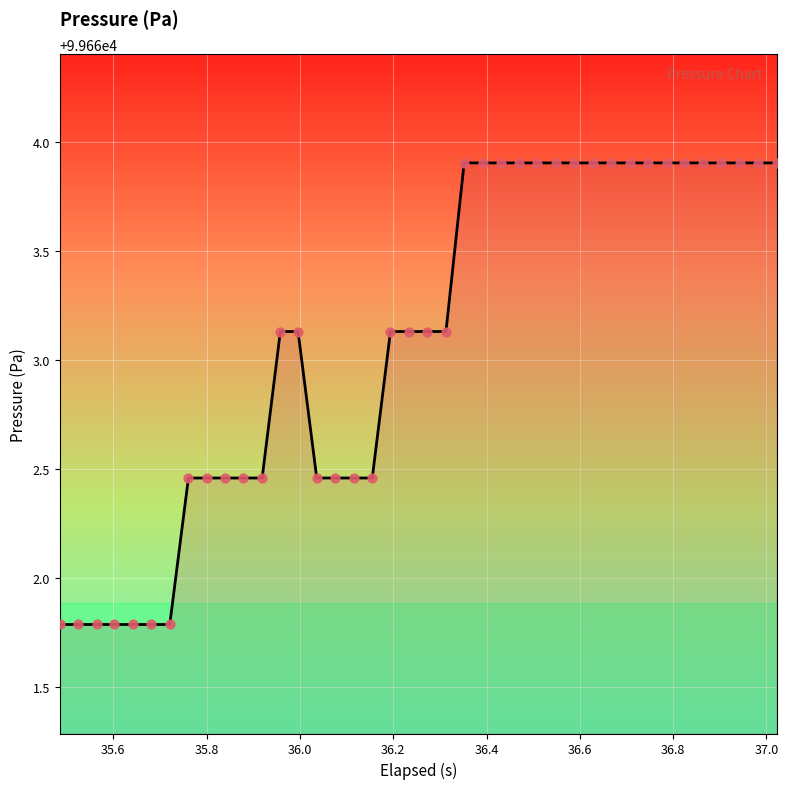

What is the difference between the maximum and minimum values?

2.1